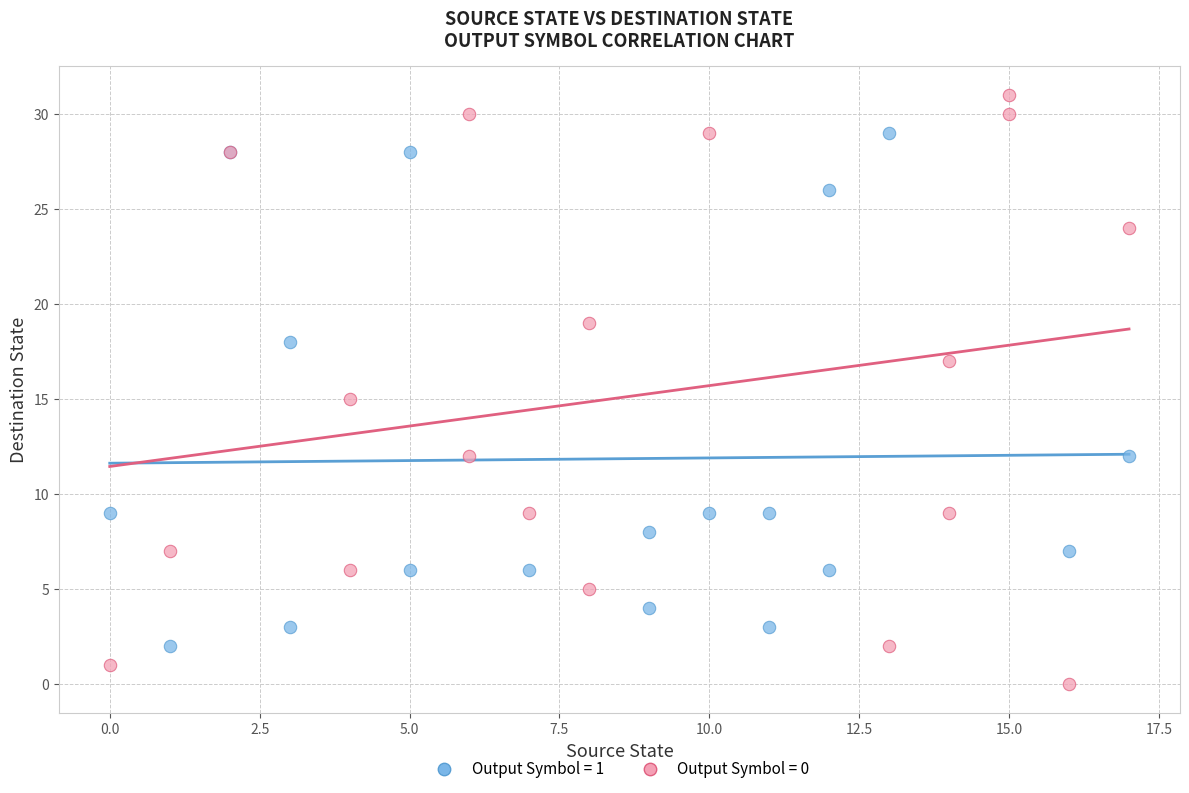

Which series contains the lowest Y value?

Output Symbol = 0